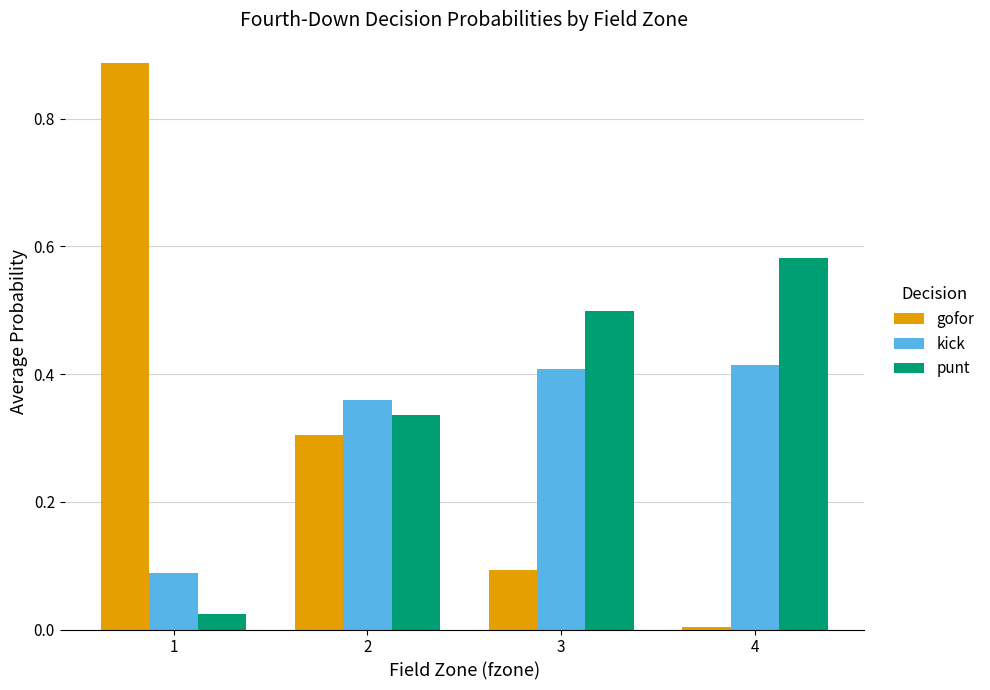

Is the value of gofor at 4 greater than the value of punt at 3?

No